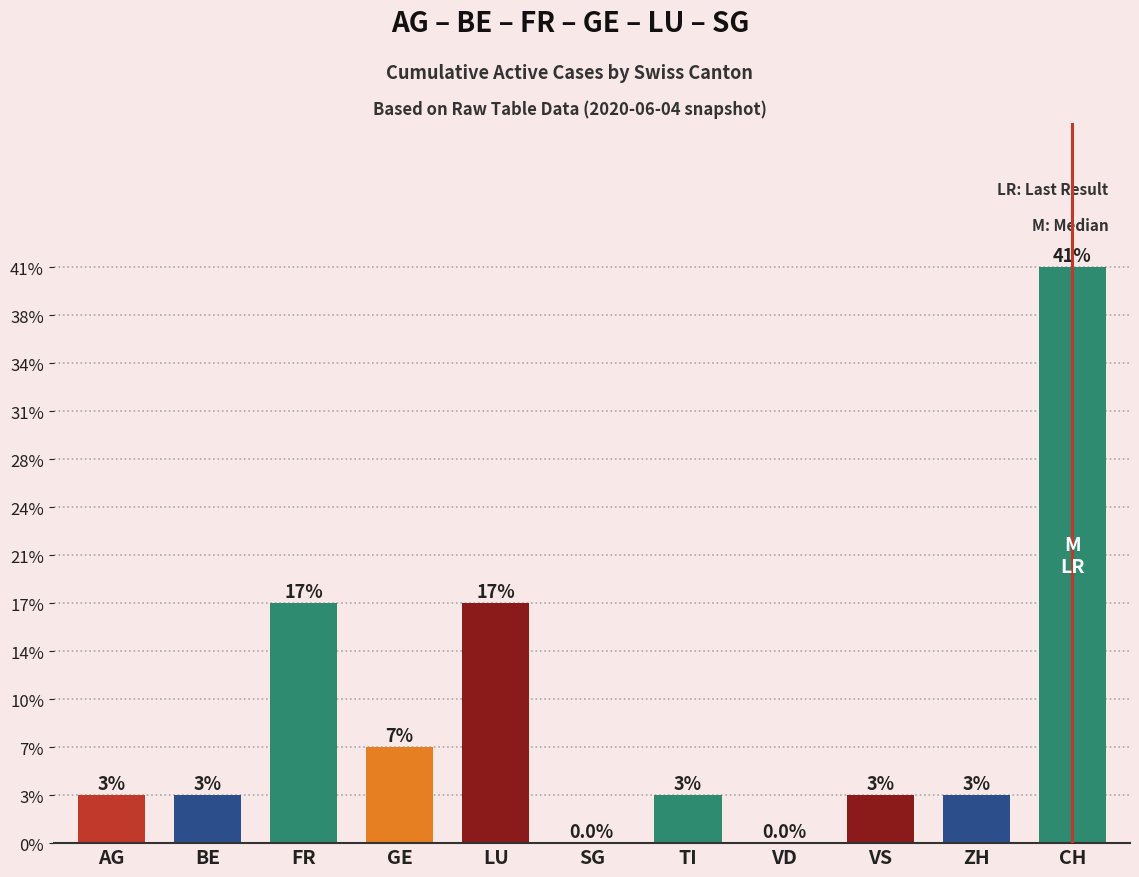

Are the bars grouped side by side (vs. stacked)?

No